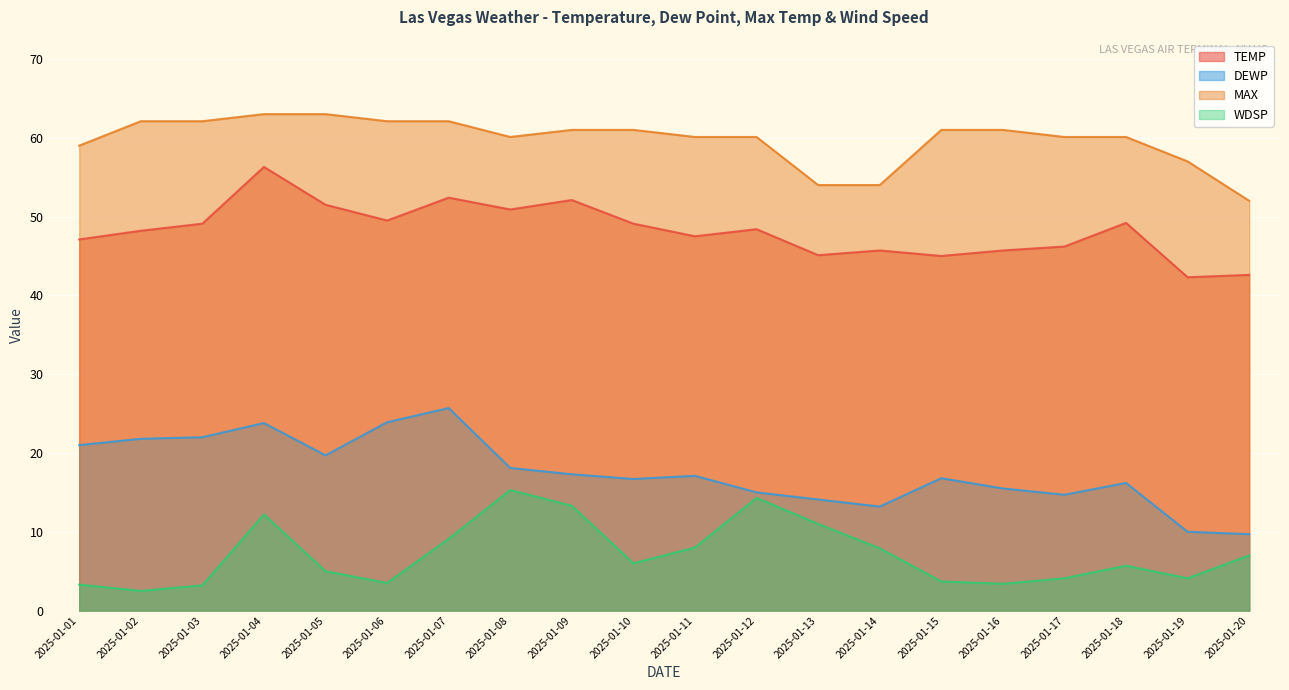

True or false: MAX and WDSP cross at least once.

False